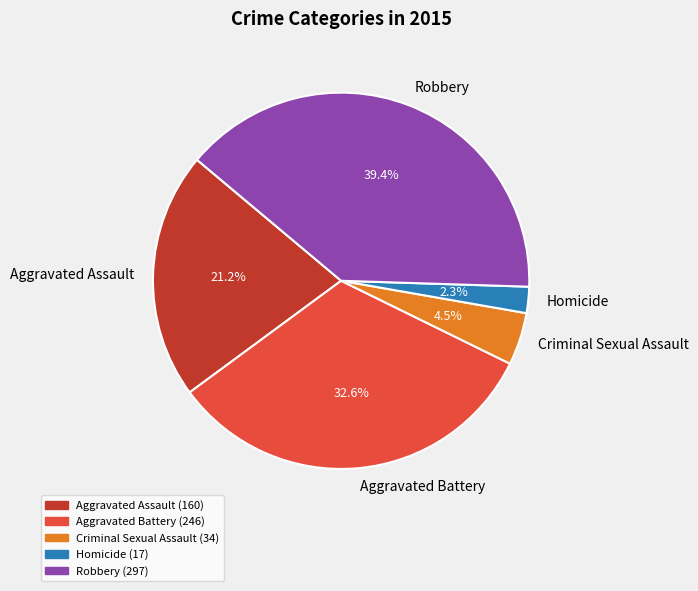

Which slice is the smallest?

Homicide